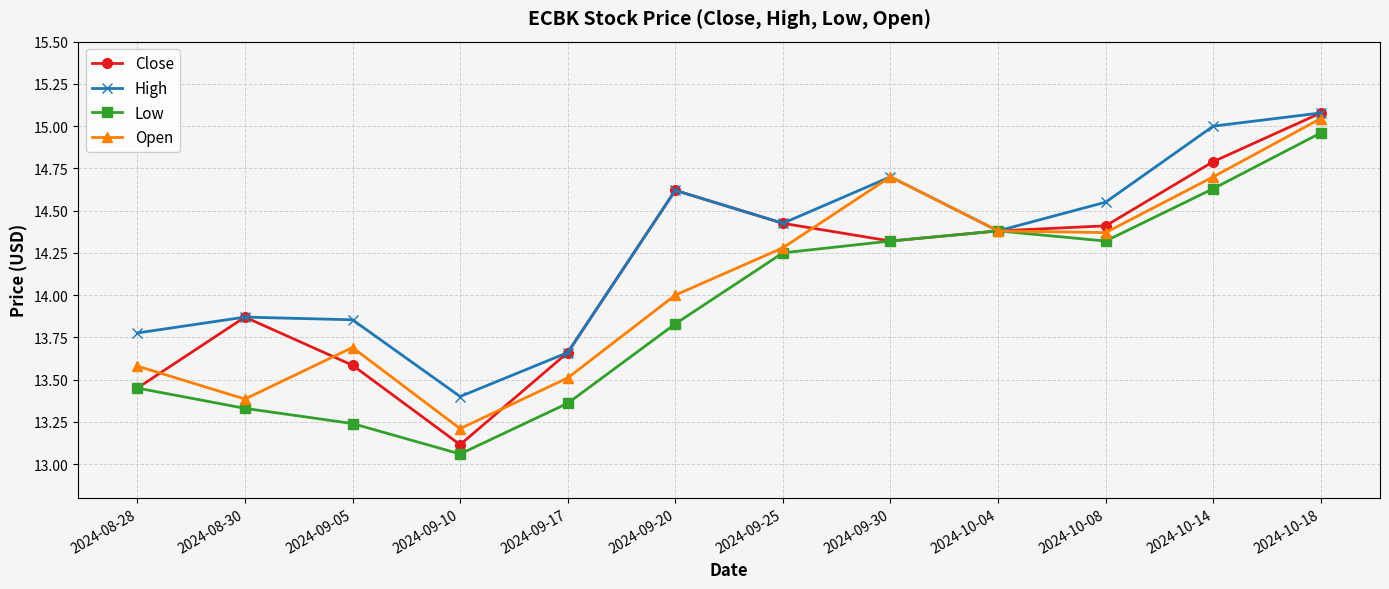

True or false: Low has more than 0 interior local peaks.

True